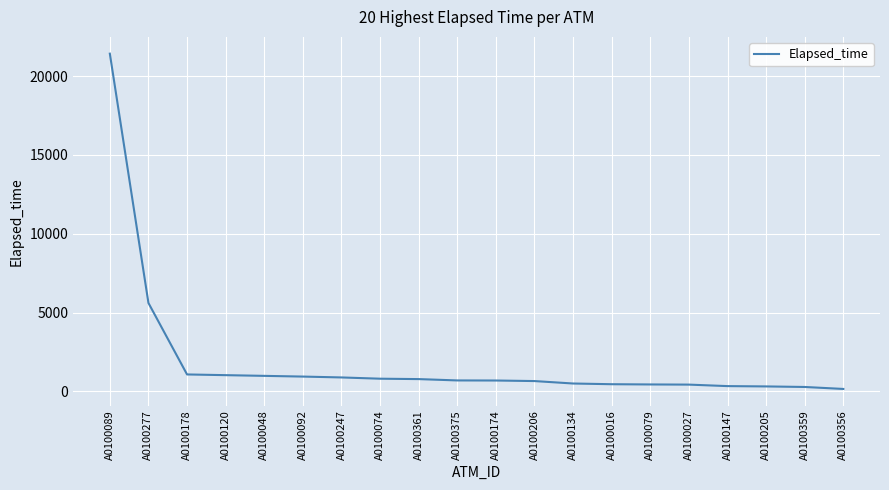

What is the approximate value at A0100134?

495